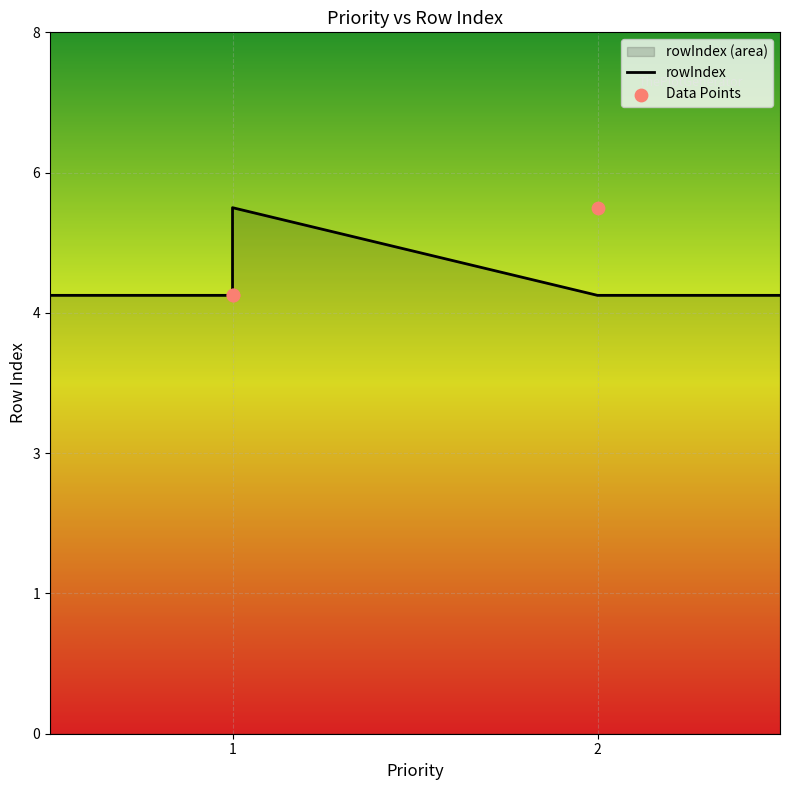

Between 1 and 2, which is larger?

2